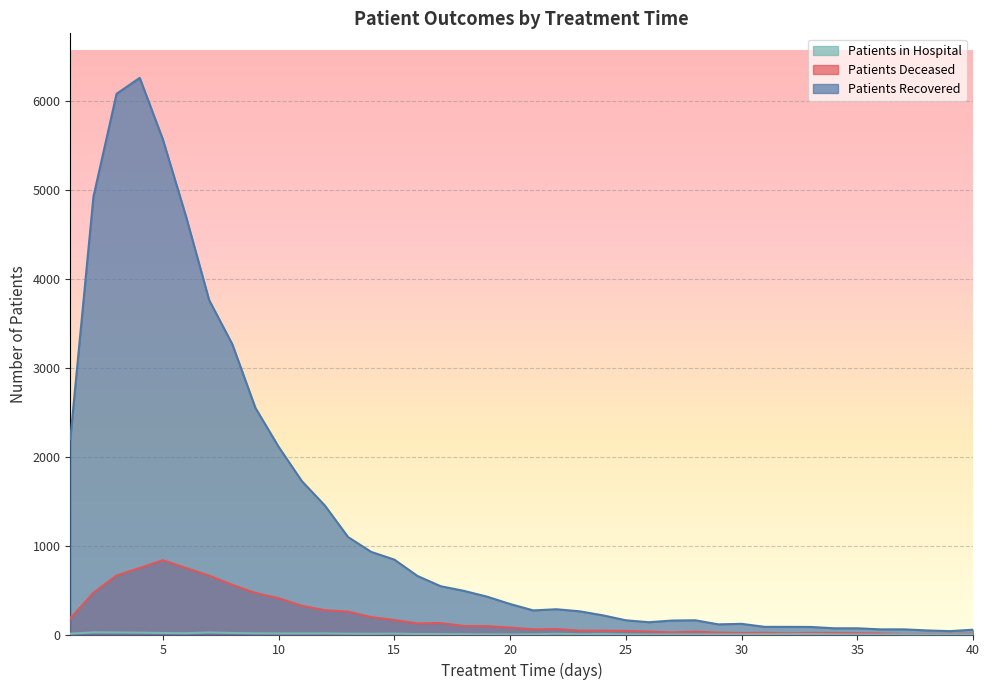

At 21, list the series in order from smallest to largest.

patients_in_hospital, patients_deceased, patients_recovered